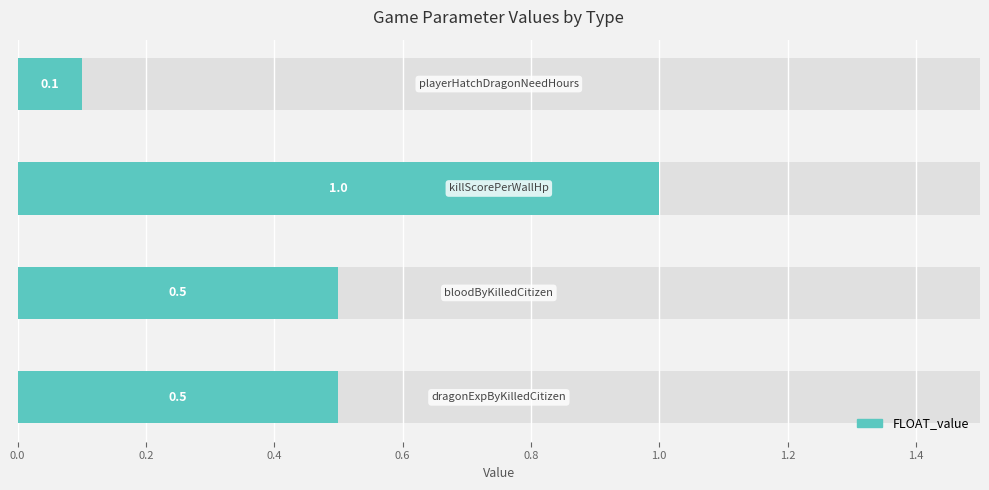

Reading left to right, what are all the values shown in this chart?

dragonExpByKilledCitizen=0.5	bloodByKilledCitizen=0.5	killScorePerWallHp=1.0	playerHatchDragonNeedHours=0.1